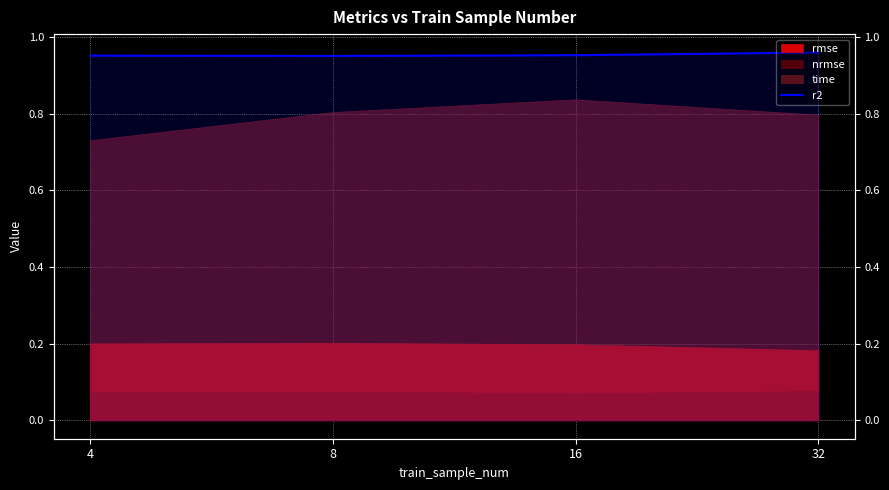

Between 4 and 16, which is larger?

16